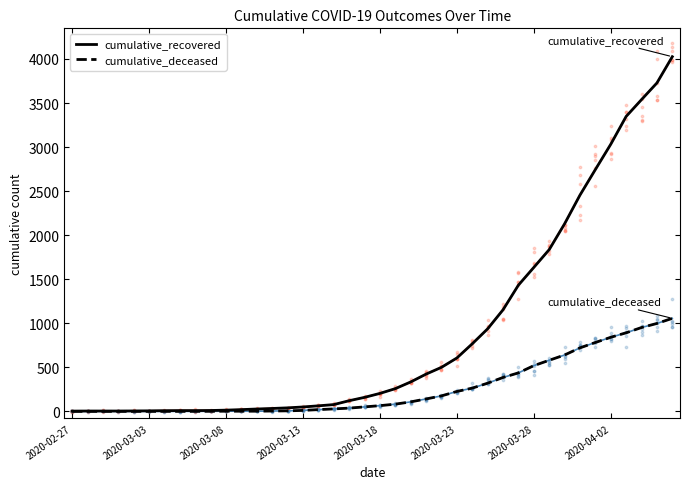

Which series reaches the minimum Y coordinate?

cumulative_deceased